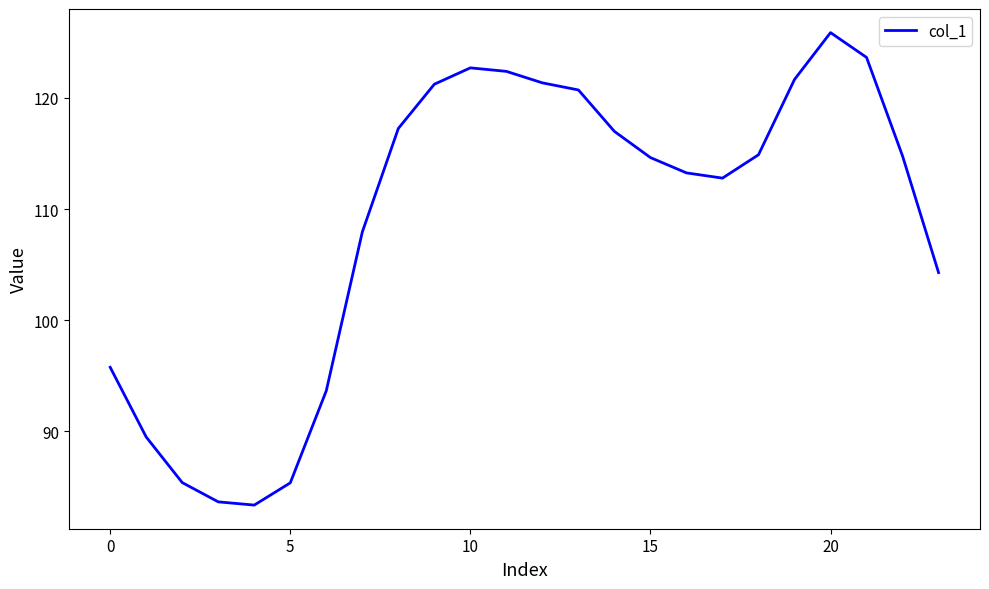

What is the difference between the maximum and minimum values?

42.5